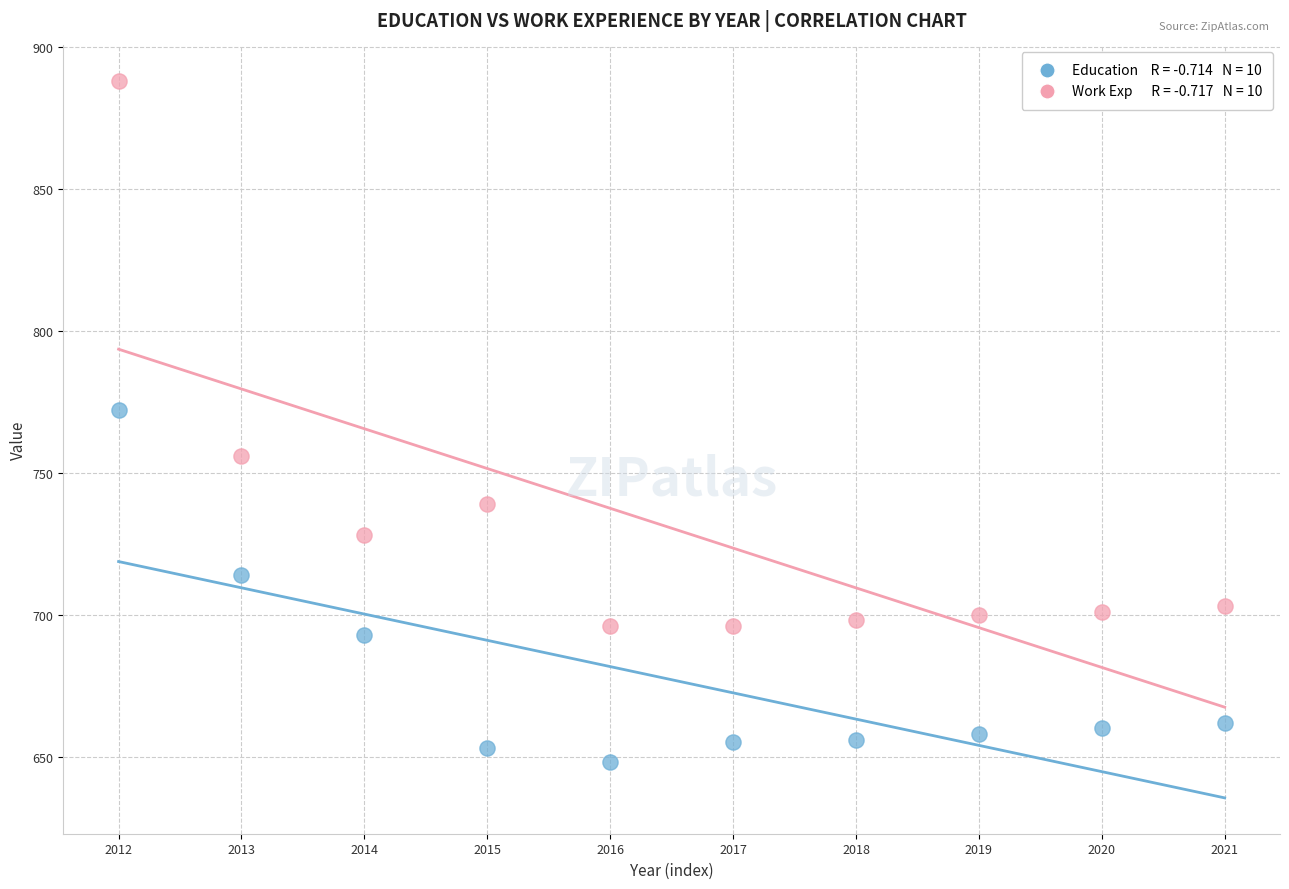

Across all series, what Y value is closest to 768?

772